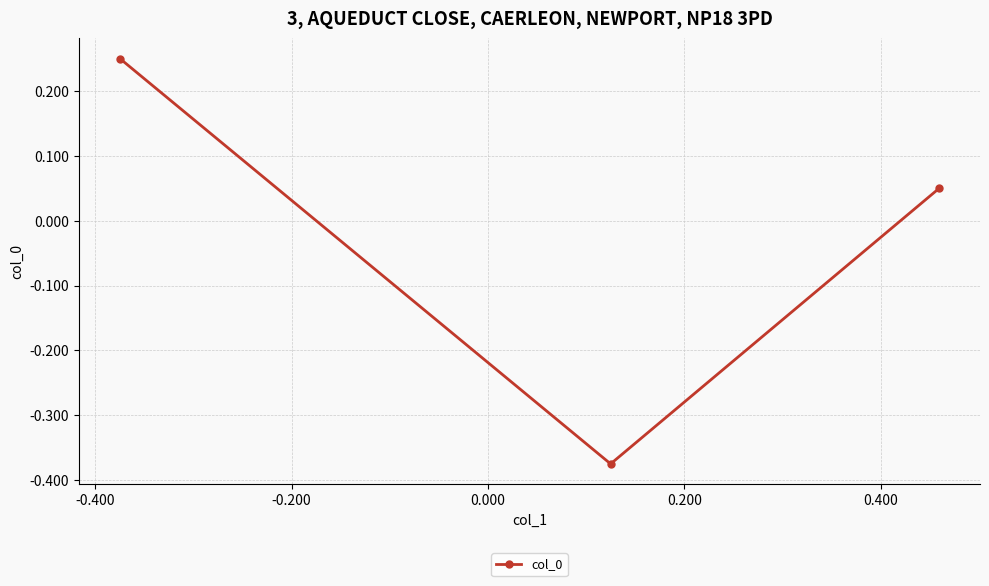

What is the difference between the maximum and minimum values?

0.6